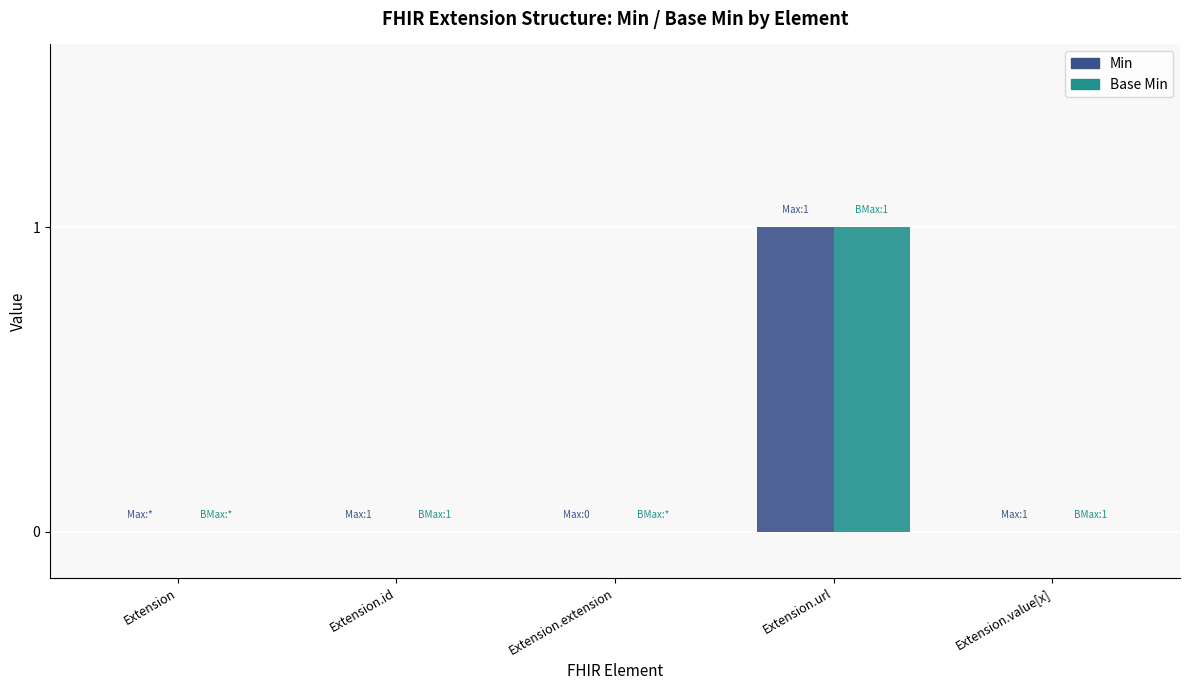

At which category is the sum across all series the highest?

Extension.url